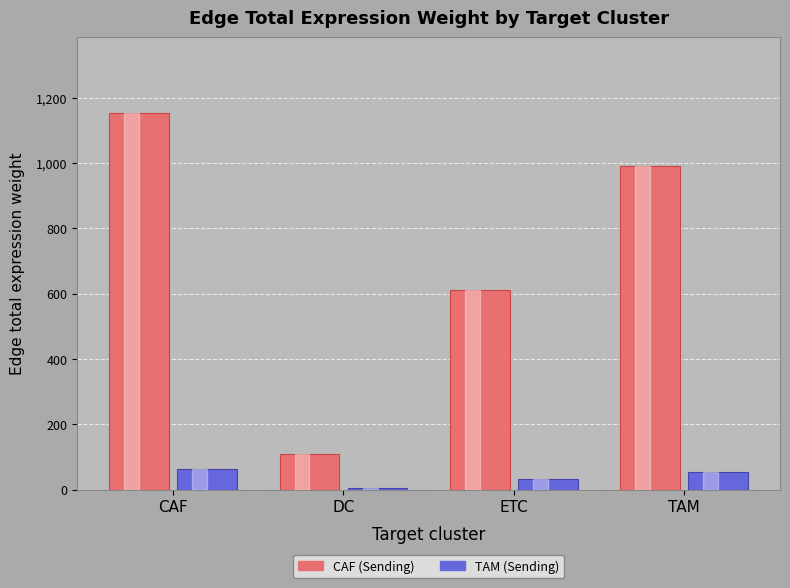

Reading left to right, list all the values displayed in this chart.

CAF (Sending): CAF=1154.3	DC=109.5	ETC=610.4	TAM=991.4
TAM (Sending): CAF=63.6	DC=6.0	ETC=33.7	TAM=54.7